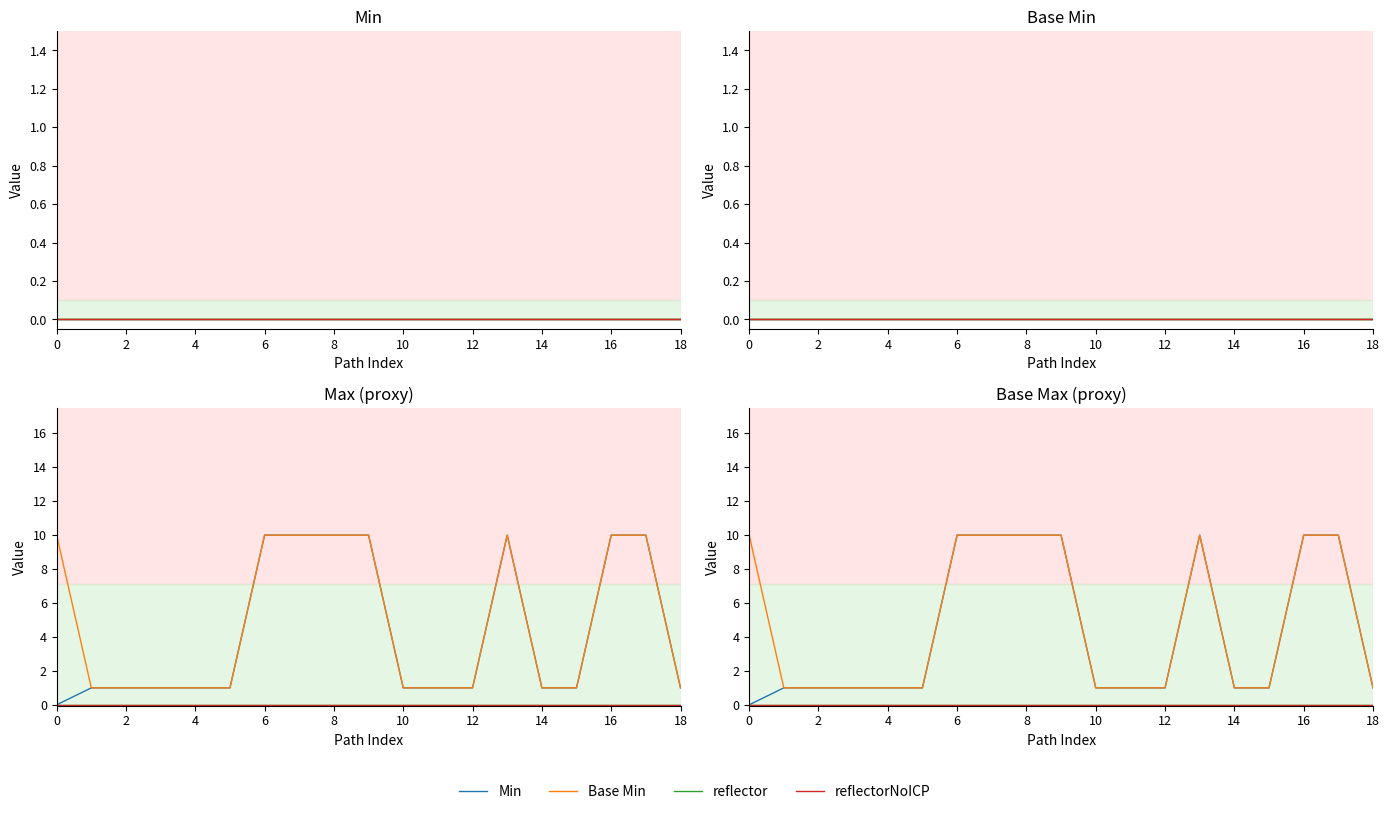

What is the label of the 8th point from the left?

14